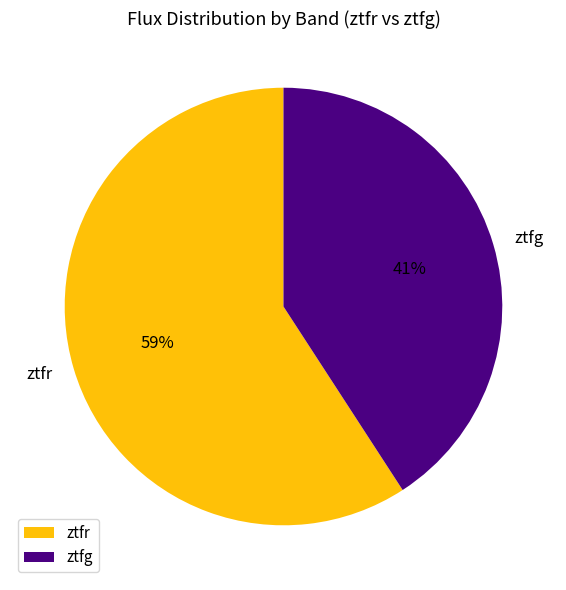

To the nearest percent, what is the average slice percentage?

50%